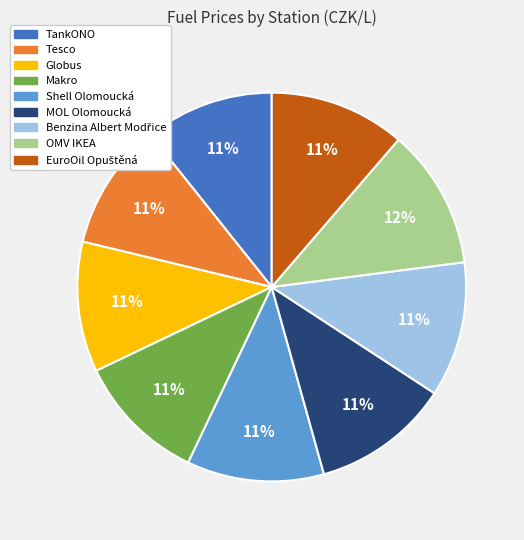

To the nearest percent, what is the difference between the largest and smallest slice percentages?

1%